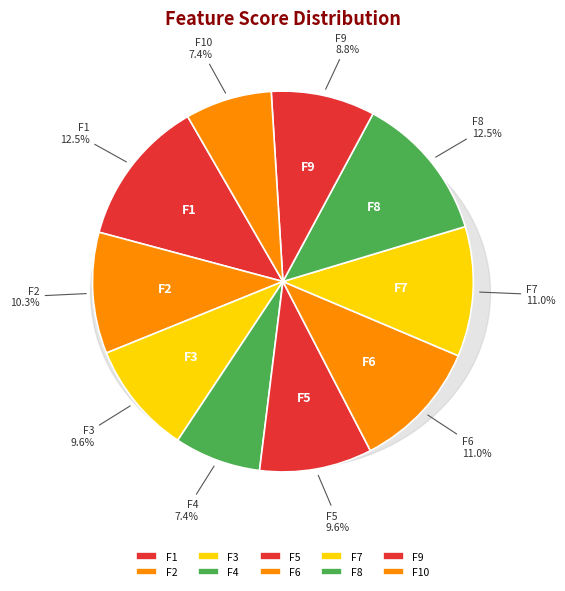

Is there any slice that represents more than half of the pie?

No